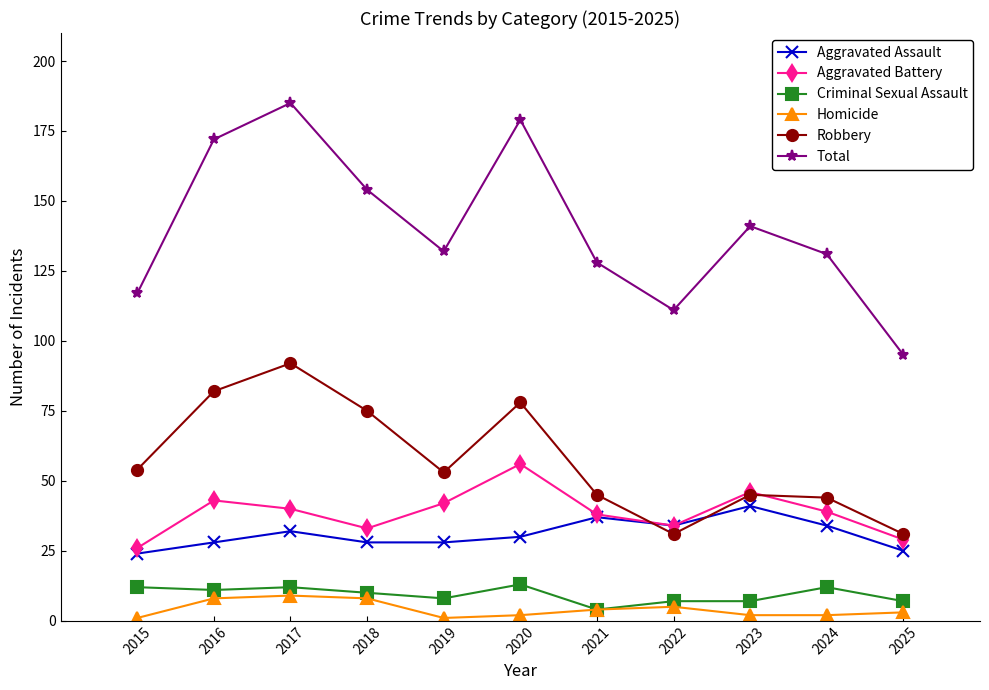

What is the value of the Aggravated Assault point at the 6th from the left?

30